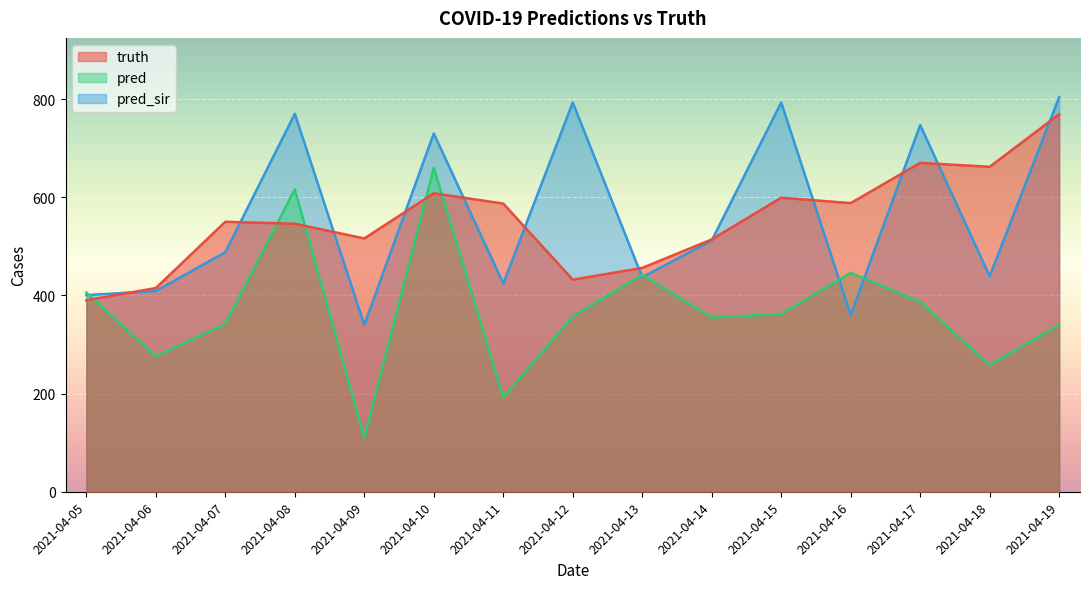

How many lines are shown in the chart?

3